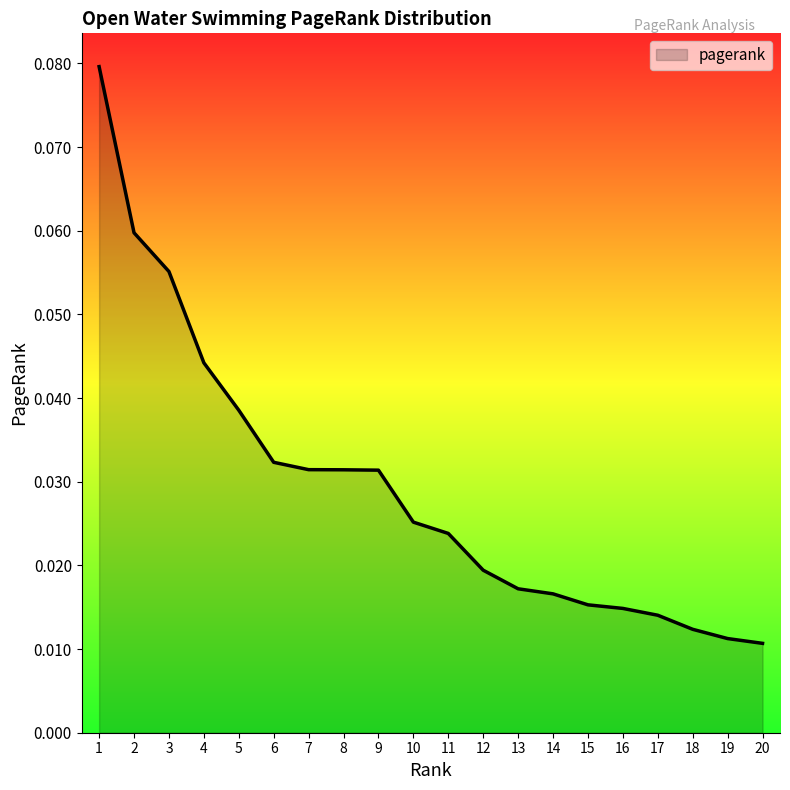

Between 9 and 15, which is larger?

9